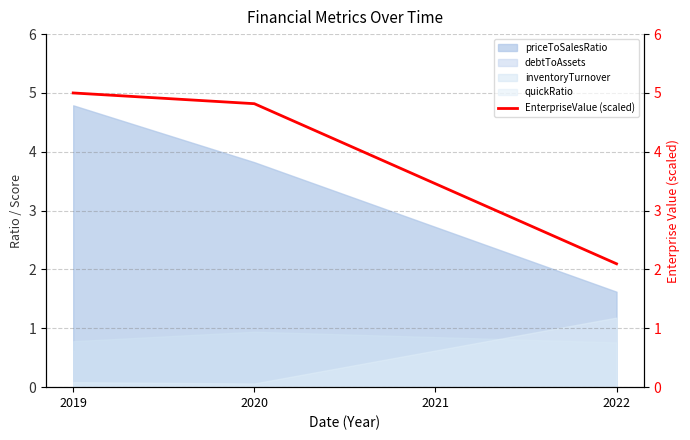

How many categories are shown in the chart?

4